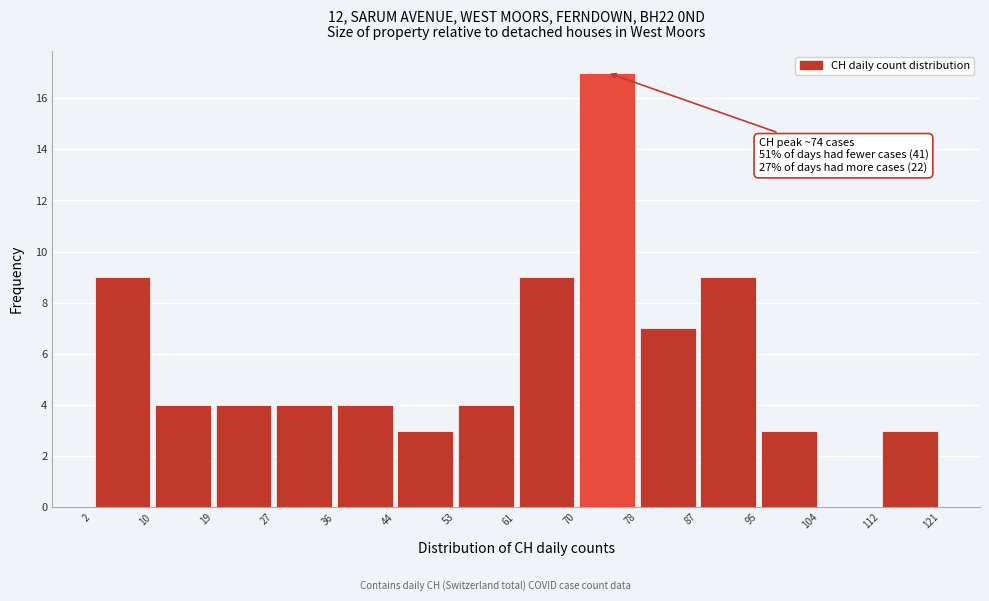

Over which range of the x-axis is the bar tallest?

70 to 78